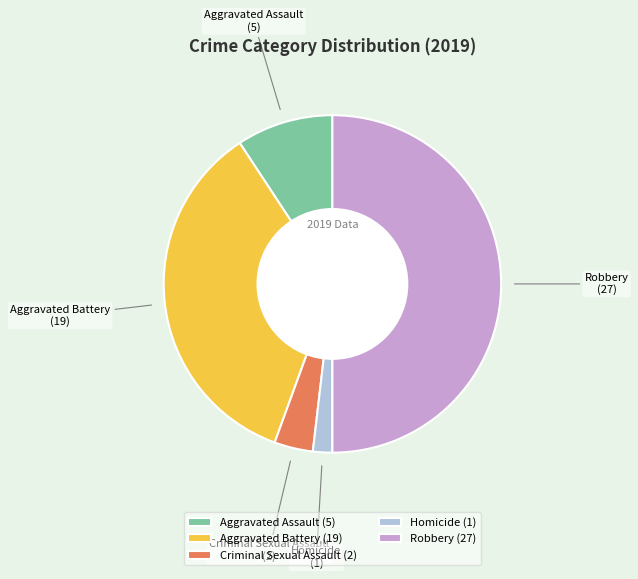

Is the sum of Robbery and Aggravated Assault greater than half?

Yes